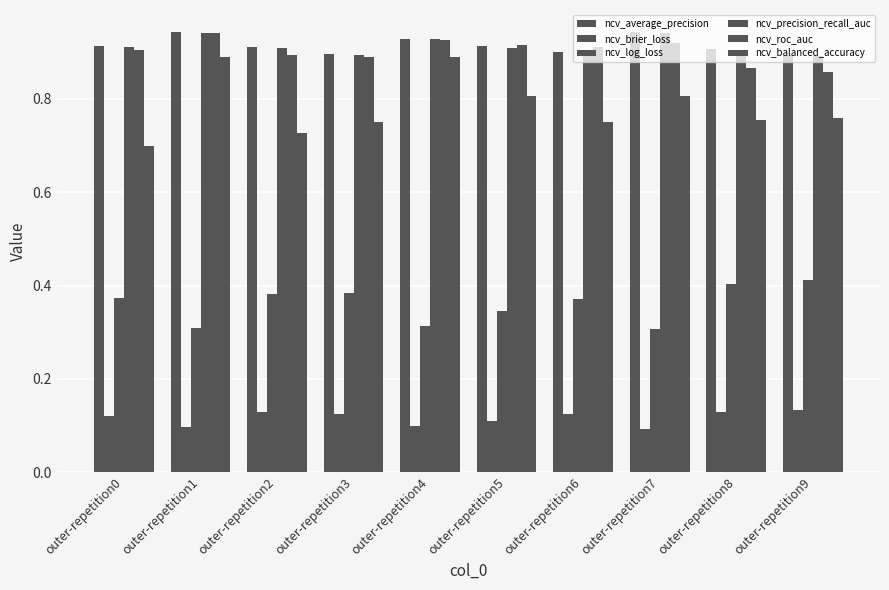

At outer-repetition9, list the series in order from largest to smallest.

ncv_average_precision, ncv_precision_recall_auc, ncv_roc_auc, ncv_balanced_accuracy, ncv_log_loss, ncv_brier_loss